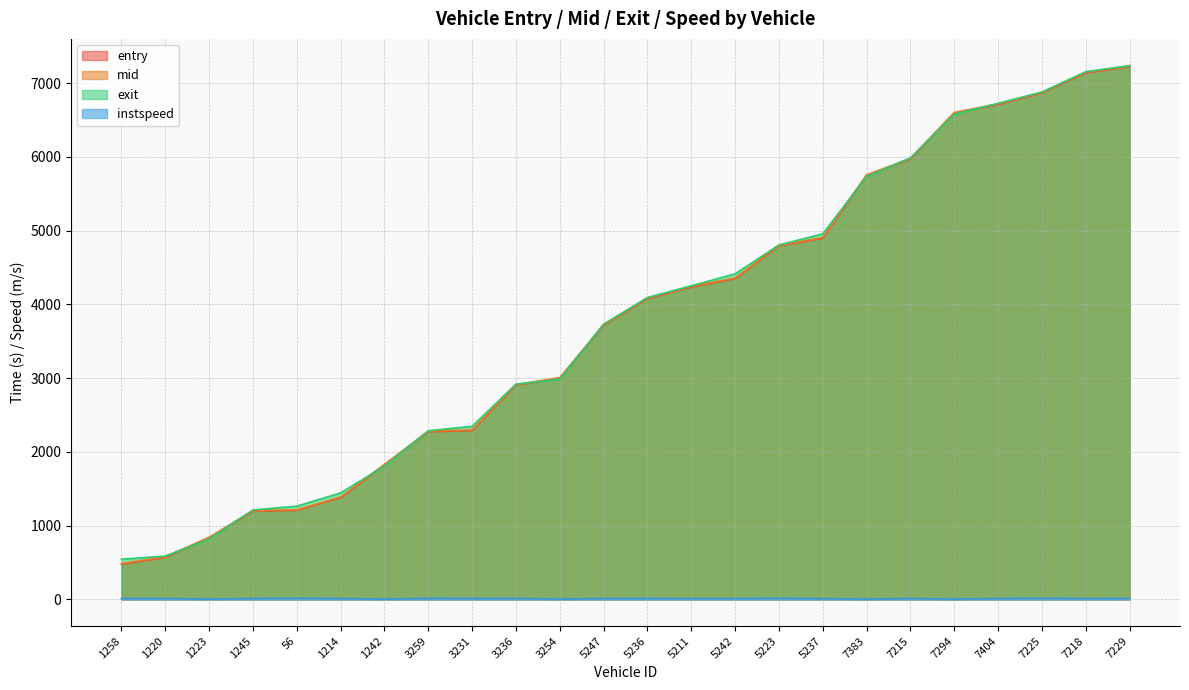

How many data points in exit are less than 4092?

12